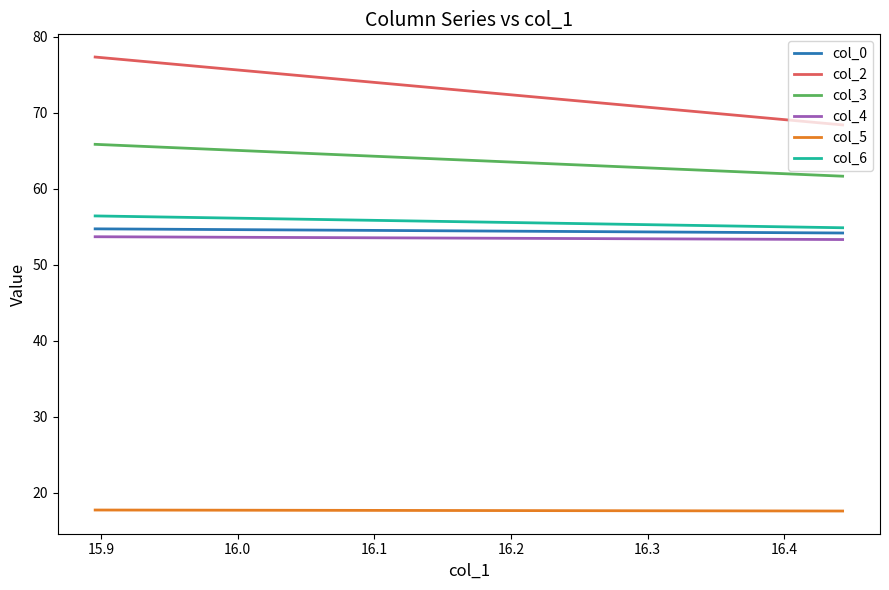

True or false: col_4 has a value of 31.6 at 15.9.

False